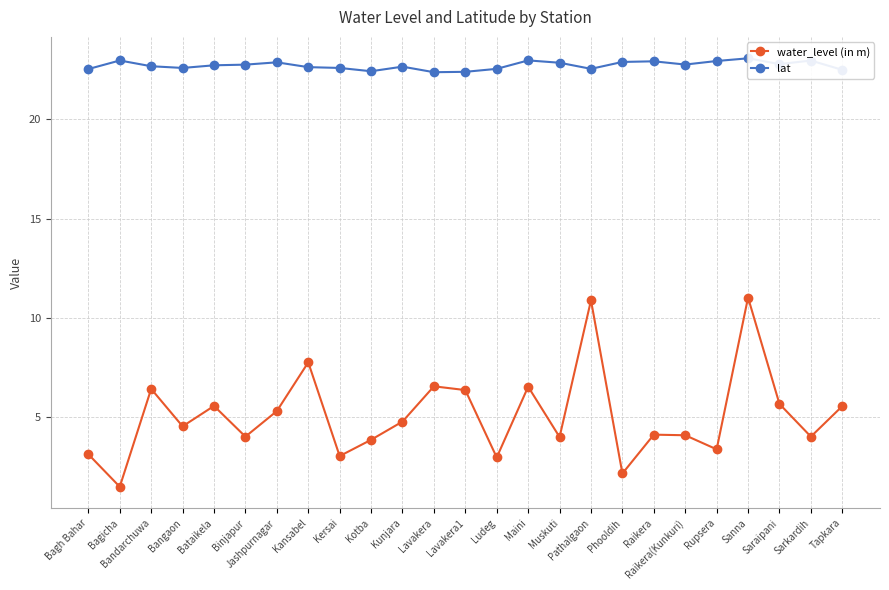

List the series in order of their overall mean, lowest first.

water_level (in m), lat